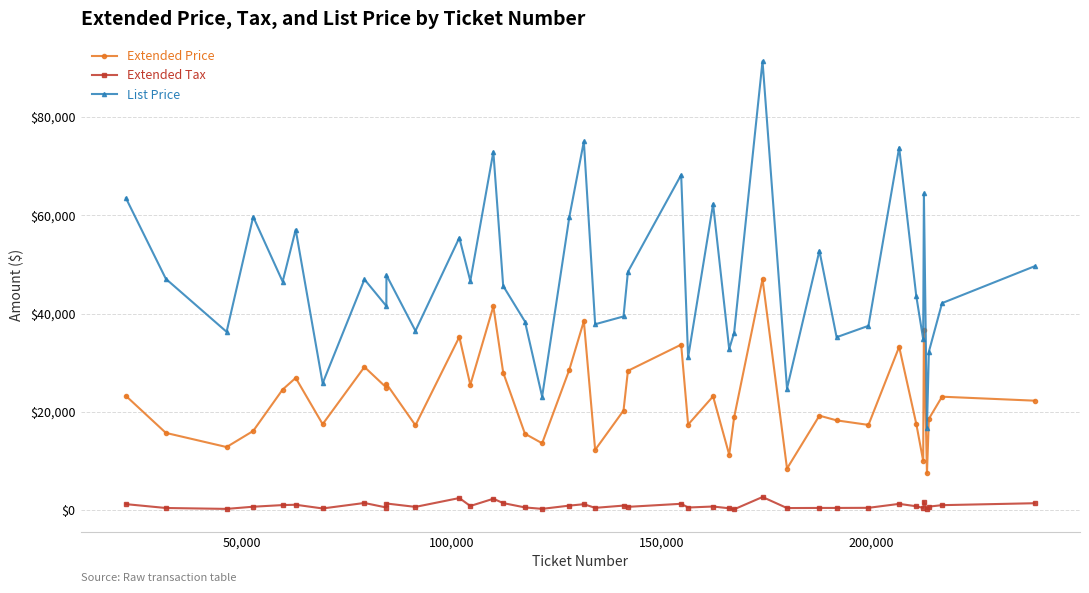

Rank the series by their maximum value, from lowest to highest.

Extended Tax, Extended Price, List Price